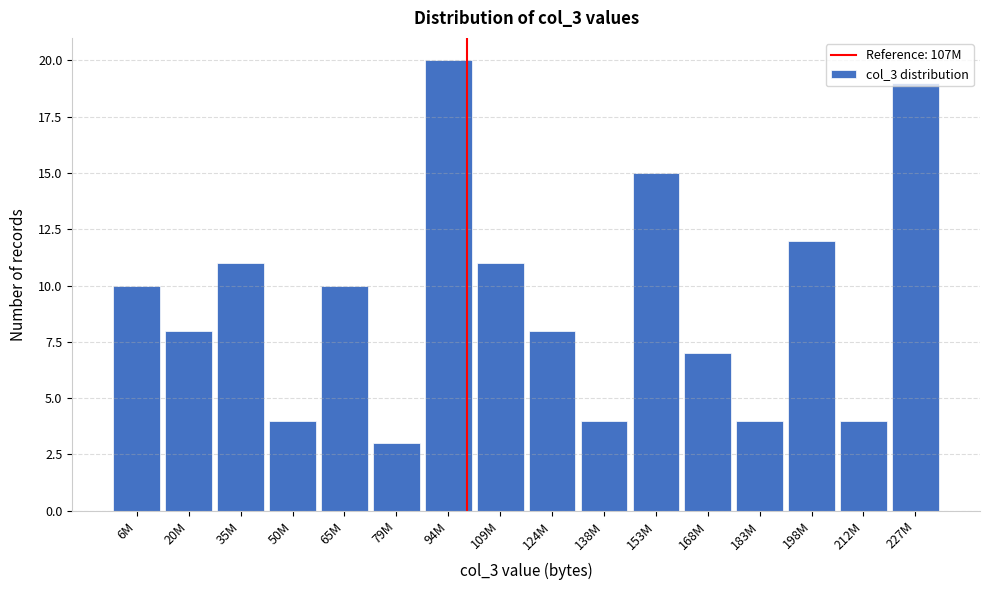

What is the sum of the values at 153M and 198M?

27